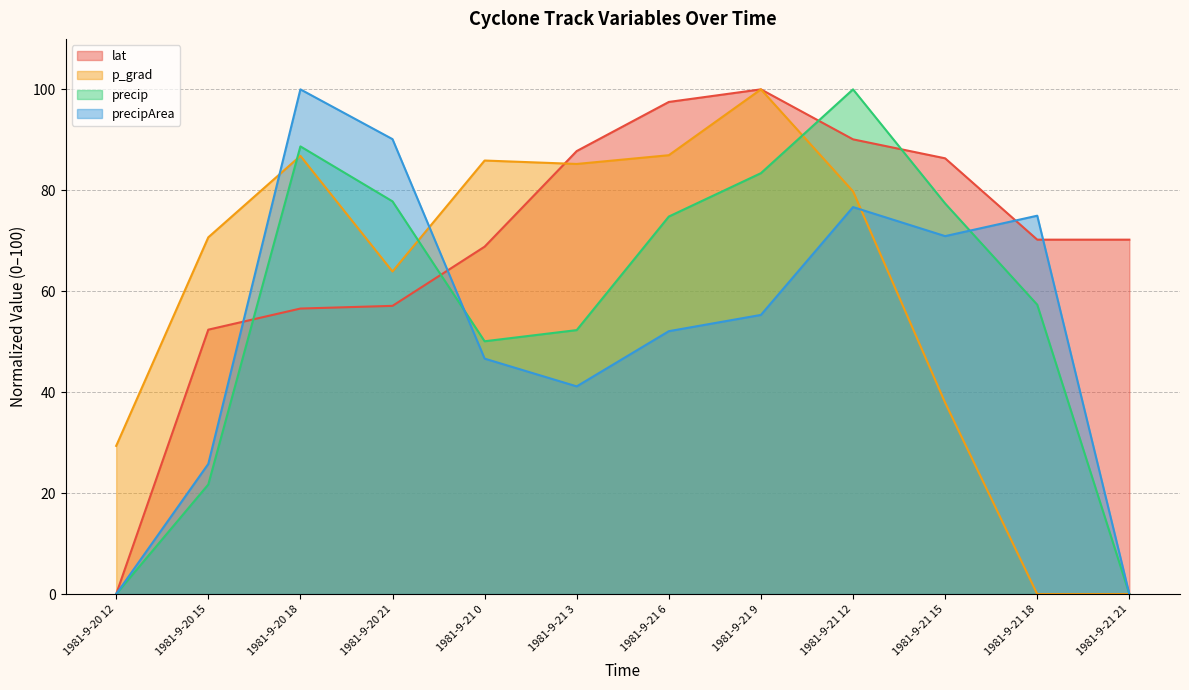

What is the label of the 11th point from the right?

1981-9-20 15